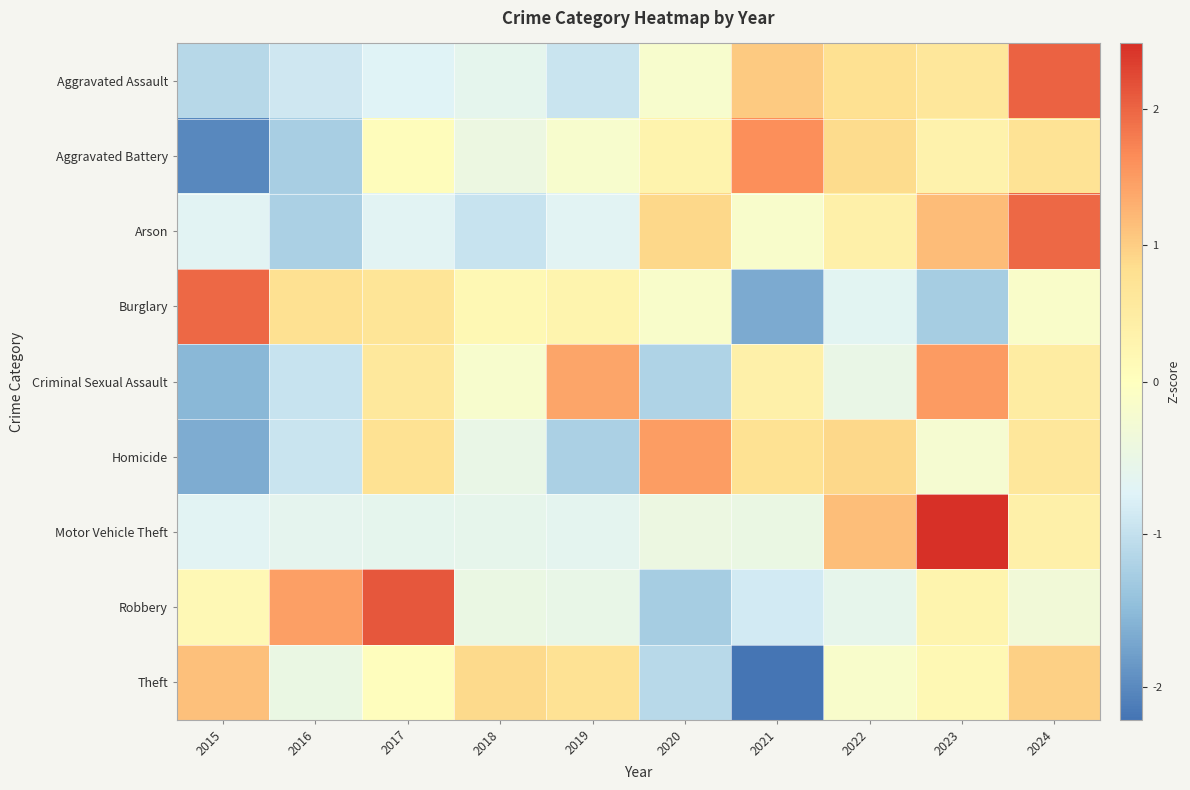

What is the maximum value shown in the chart?

2.5